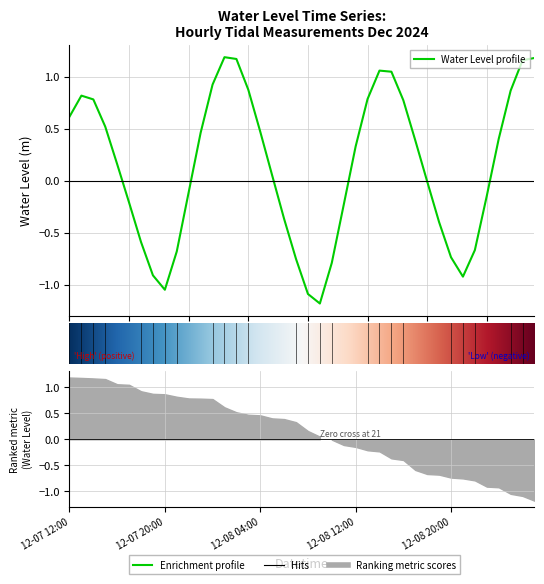

True or false: there are more than 0 points higher than both neighbors.

True